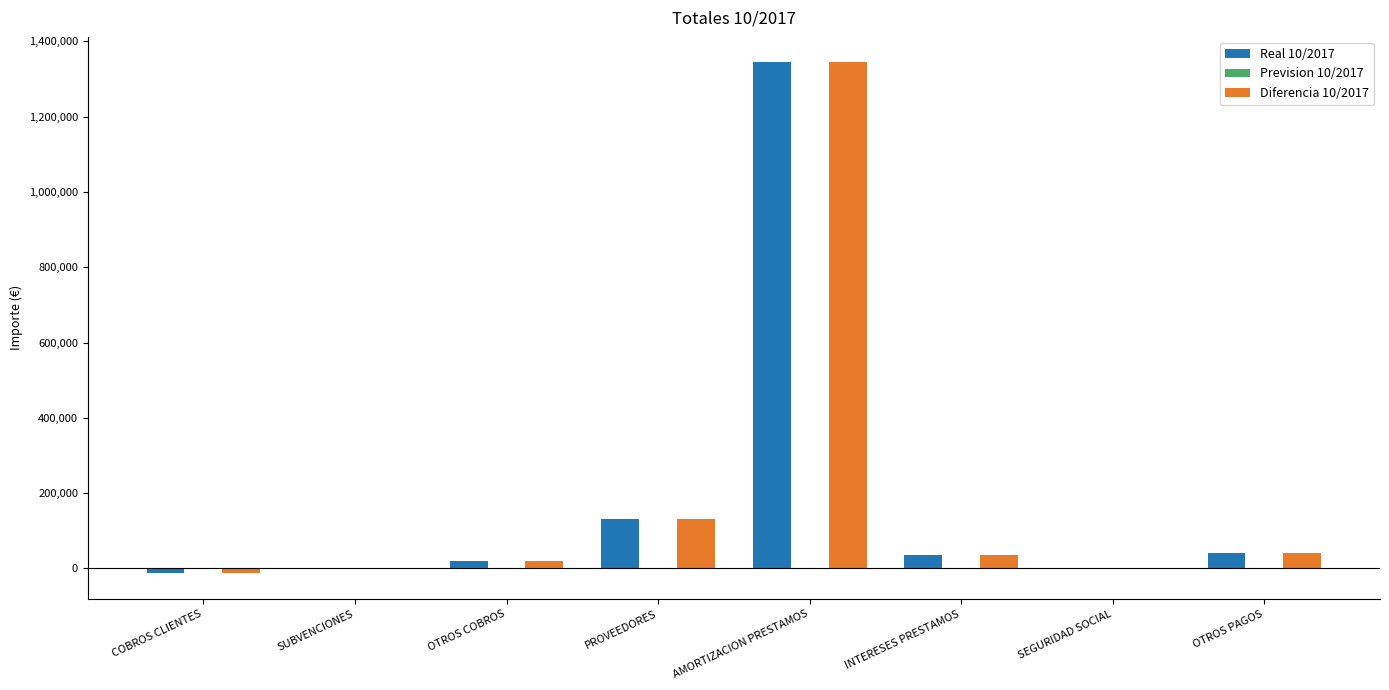

True or false: Real 10/2017 has a value of 1344155.3 at AMORTIZACION PRESTAMOS.

True